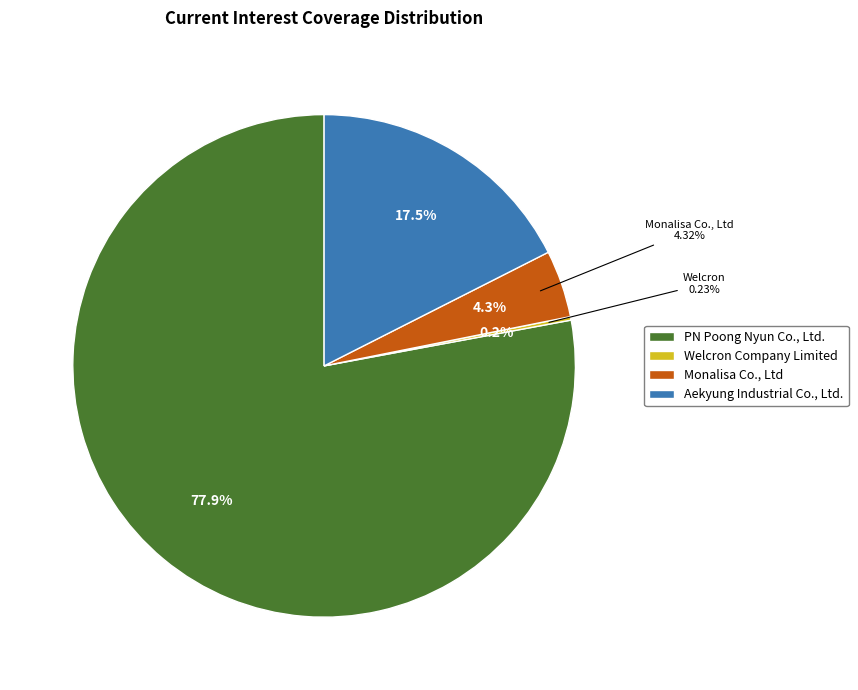

To the nearest percent, what is the difference between the largest and smallest slice percentages?

78%